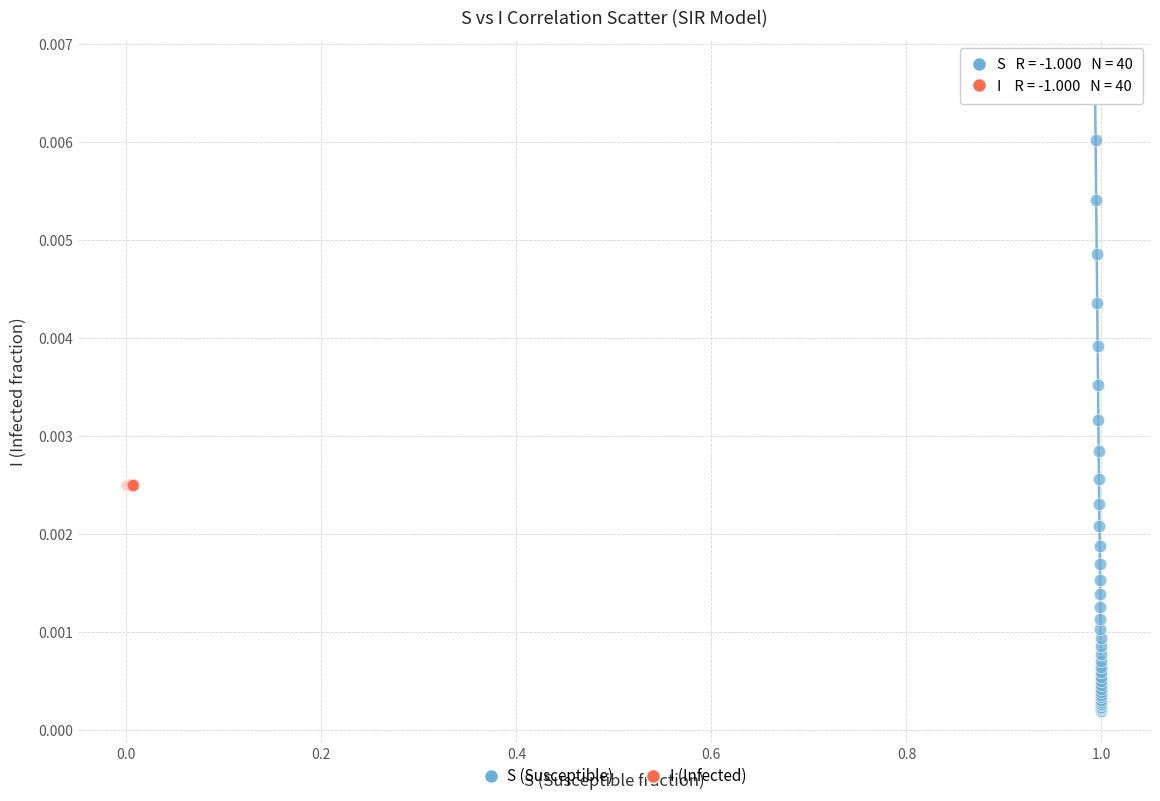

What are all the series names shown in the legend?

S (Susceptible), I (Infected)